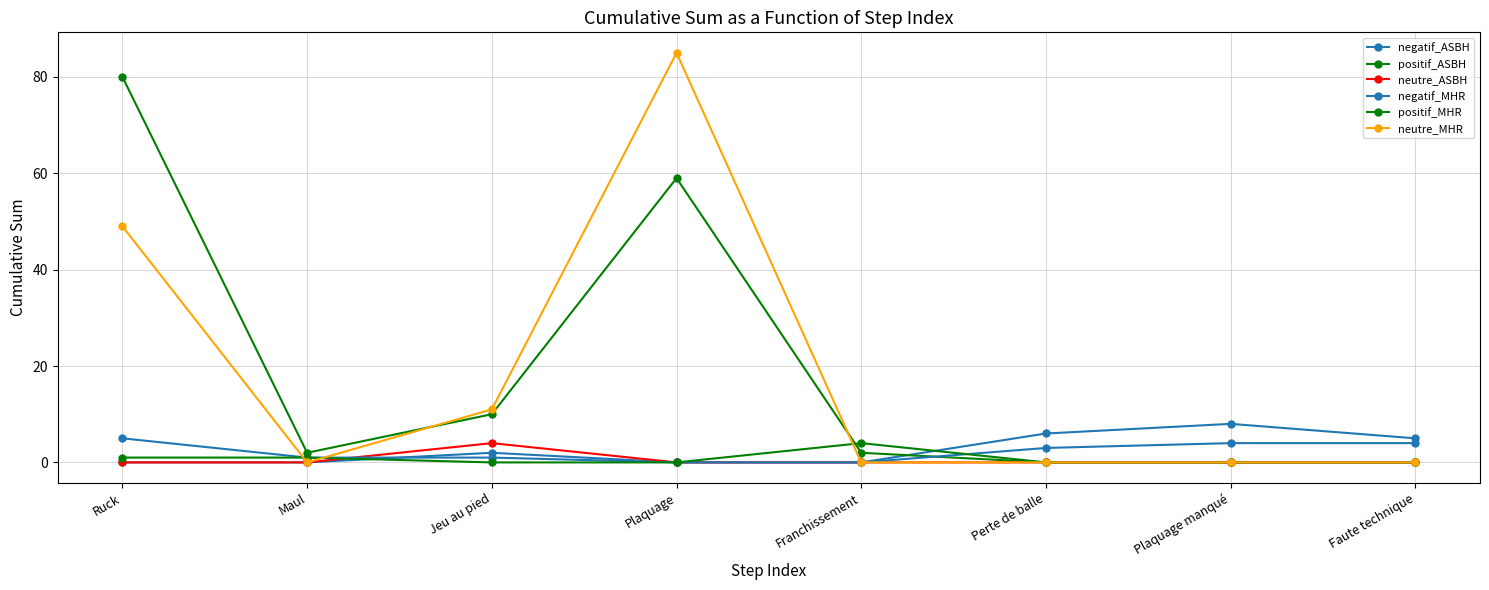

Between Faute technique and Plaquage, which is larger?

Faute technique